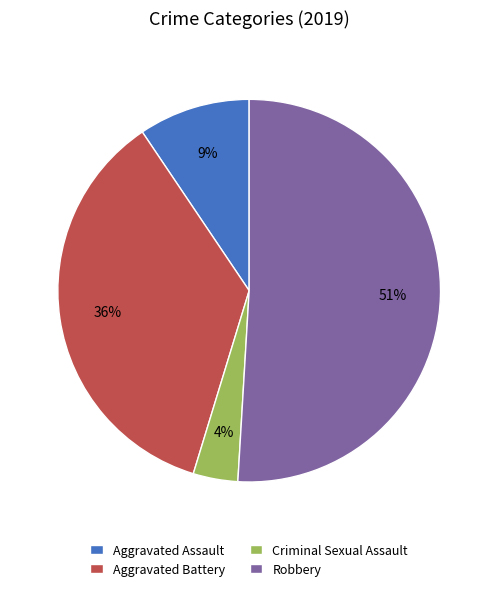

Which has a higher value, Criminal Sexual Assault or Aggravated Assault?

Aggravated Assault